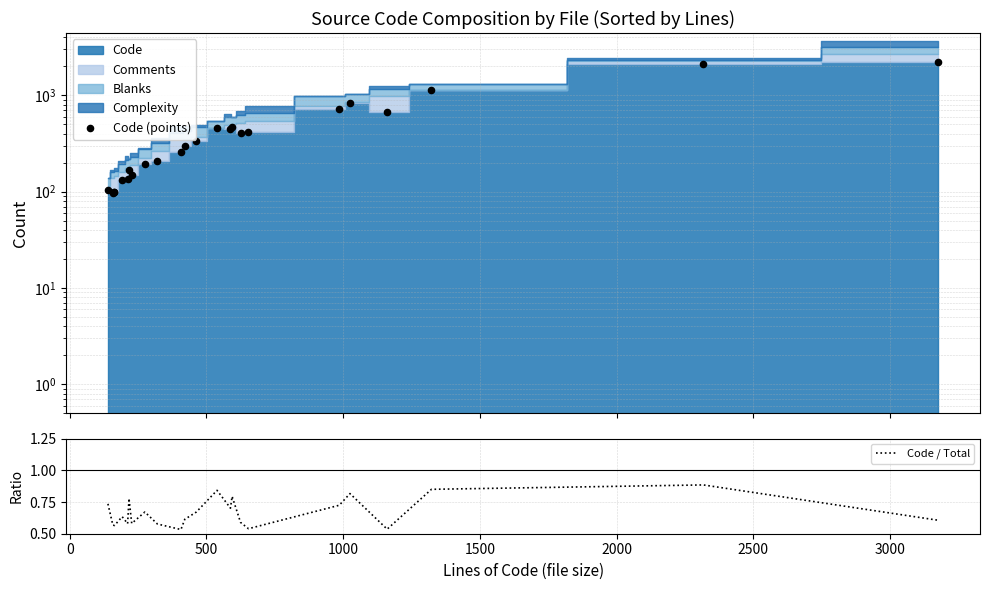

At how many categories does at least one series exceed 28?

24